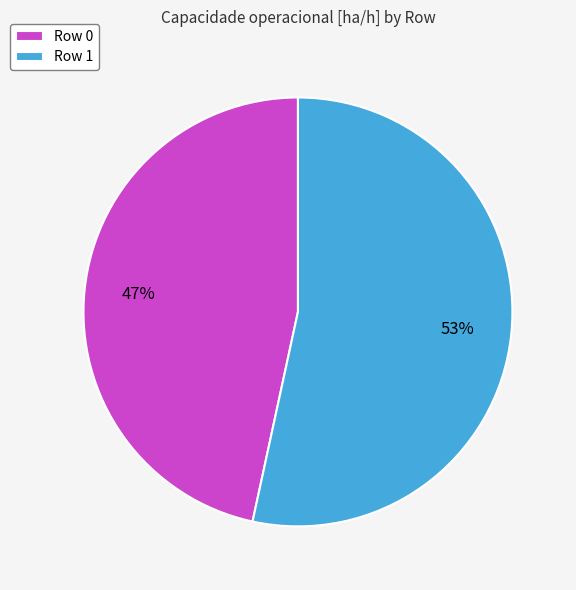

The Row 1 slice represents 53% of the pie. True or false?

True